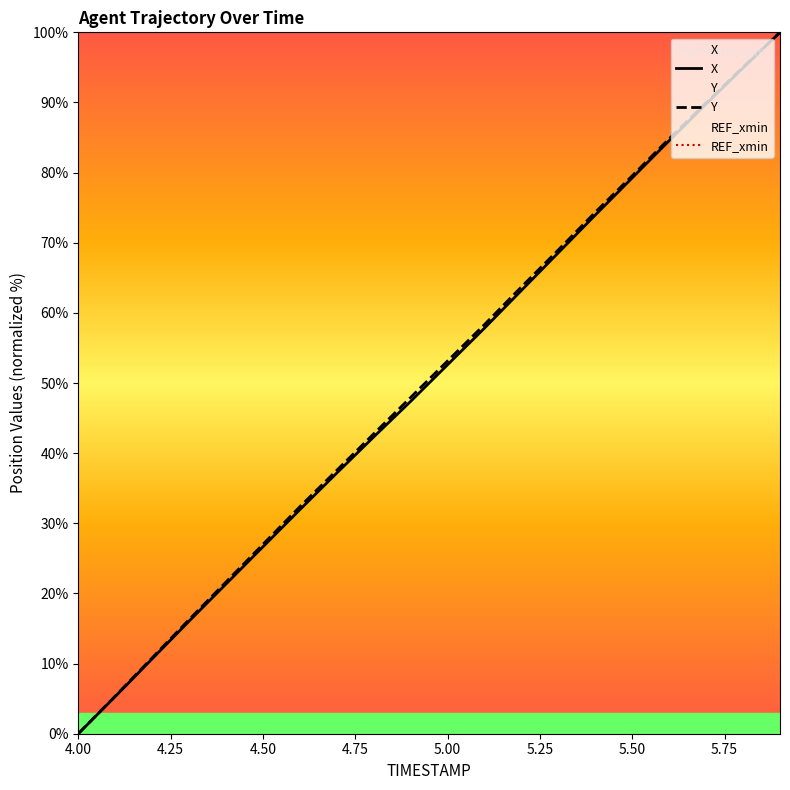

Is it true that X equals 146.4 at 5.9?

False